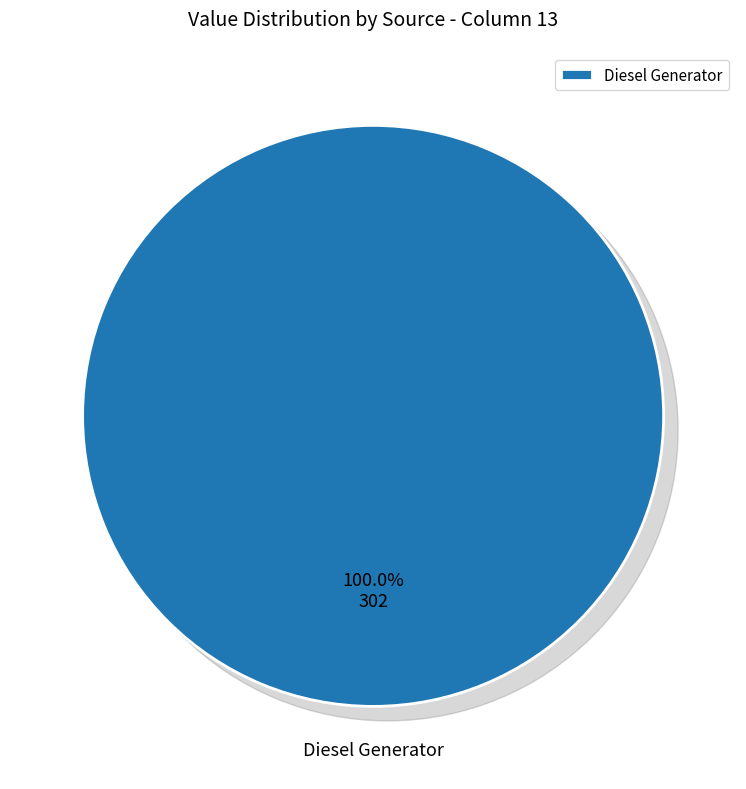

Which has a higher value, Owned PV or Diesel Generator?

Diesel Generator